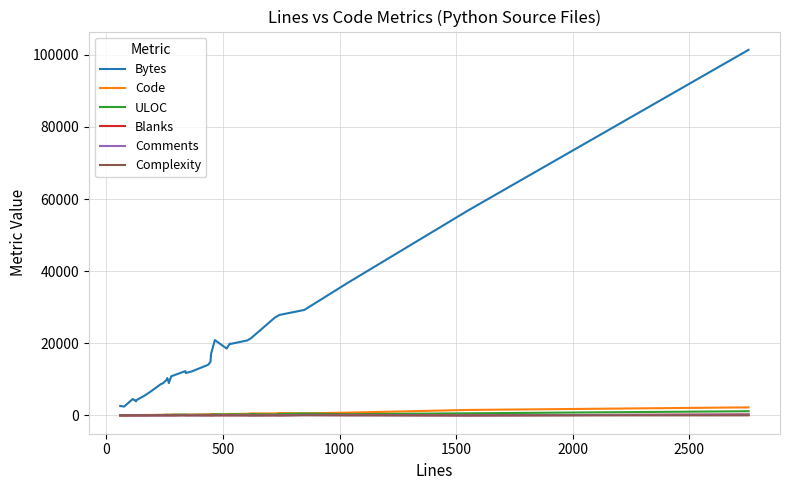

What is the minimum value for Comments?

14